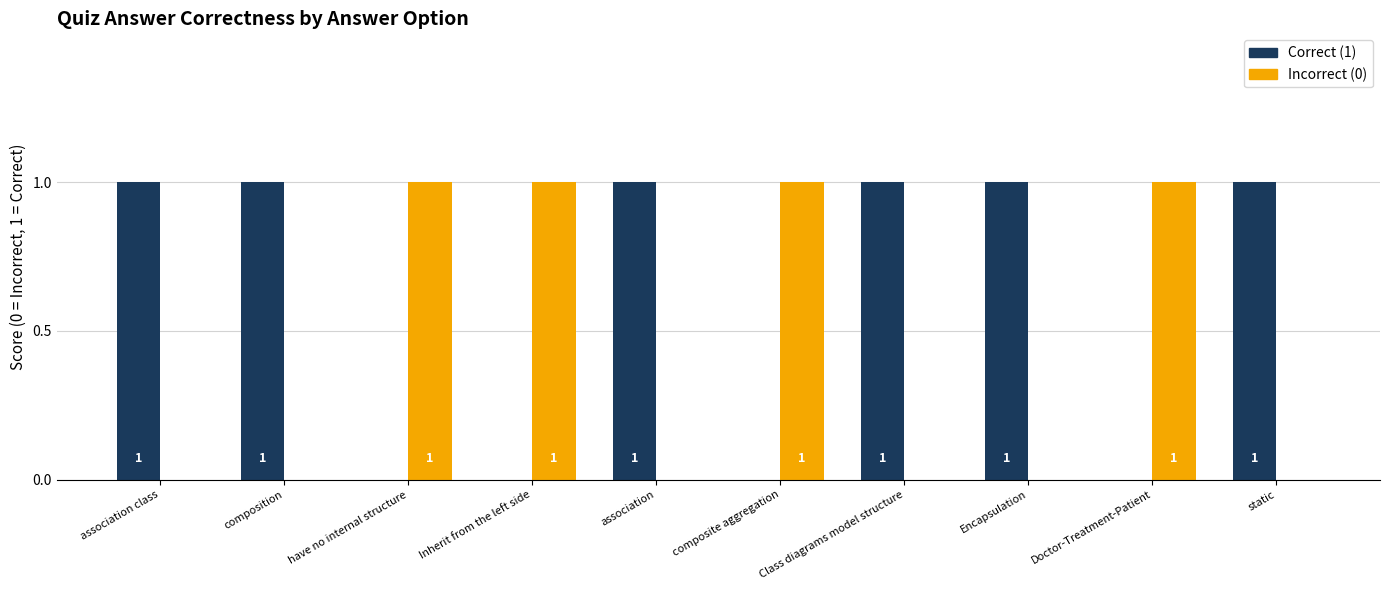

True or false: Correct (1) has a value of 0 at static.

False